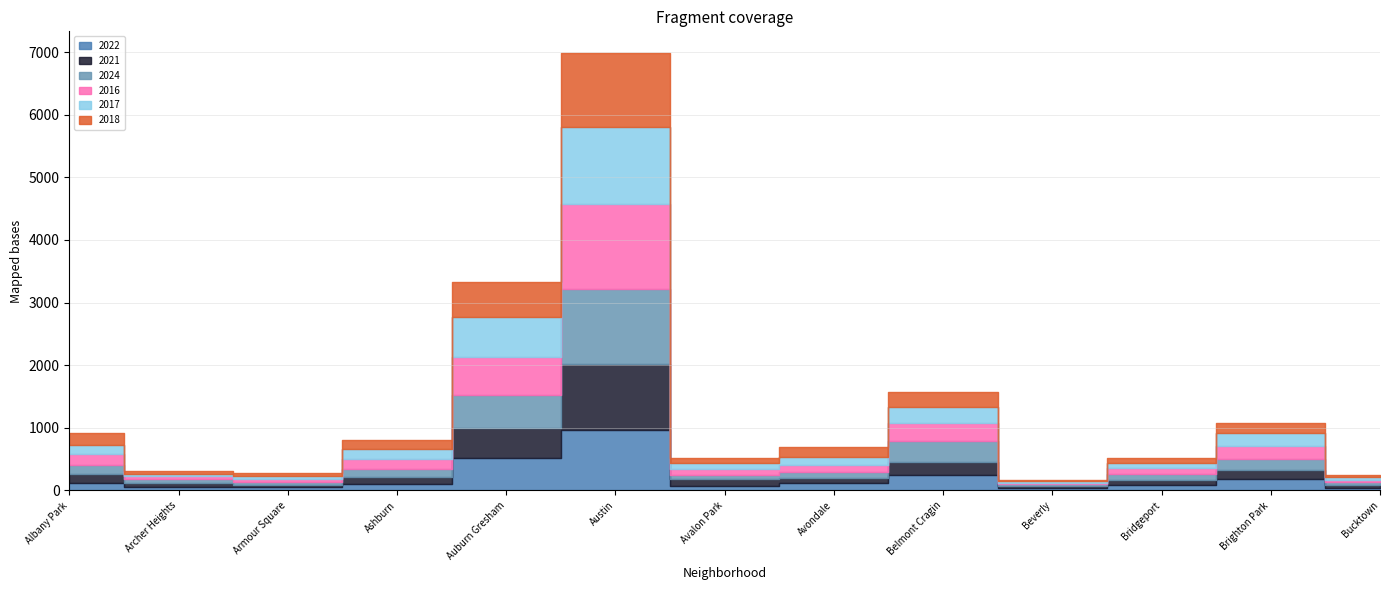

Reading left to right, list all the values displayed in this chart.

2022: Albany Park=127	Archer Heights=60	Armour Square=50	Ashburn=106	Auburn Gresham=513	Austin=973	Avalon Park=71	Avondale=113	Belmont Cragin=243	Beverly=35	Bridgeport=91	Brighton Park=184	Bucktown=42
2021: Albany Park=133	Archer Heights=58	Armour Square=39	Ashburn=105	Auburn Gresham=480	Austin=1052	Avalon Park=107	Avondale=94	Belmont Cragin=208	Beverly=29	Bridgeport=83	Brighton Park=148	Bucktown=39
2024: Albany Park=152	Archer Heights=67	Armour Square=40	Ashburn=131	Auburn Gresham=528	Austin=1191	Avalon Park=74	Avondale=95	Belmont Cragin=341	Beverly=34	Bridgeport=93	Brighton Park=177	Bucktown=54
2016: Albany Park=177	Archer Heights=43	Armour Square=47	Ashburn=154	Auburn Gresham=614	Austin=1356	Avalon Park=98	Avondale=101	Belmont Cragin=278	Beverly=24	Bridgeport=92	Brighton Park=207	Bucktown=34
2017: Albany Park=137	Archer Heights=40	Armour Square=60	Ashburn=174	Auburn Gresham=637	Austin=1230	Avalon Park=92	Avondale=129	Belmont Cragin=256	Beverly=26	Bridgeport=76	Brighton Park=197	Bucktown=53
2018: Albany Park=186	Archer Heights=41	Armour Square=43	Ashburn=129	Auburn Gresham=557	Austin=1179	Avalon Park=72	Avondale=154	Belmont Cragin=247	Beverly=23	Bridgeport=78	Brighton Park=170	Bucktown=32